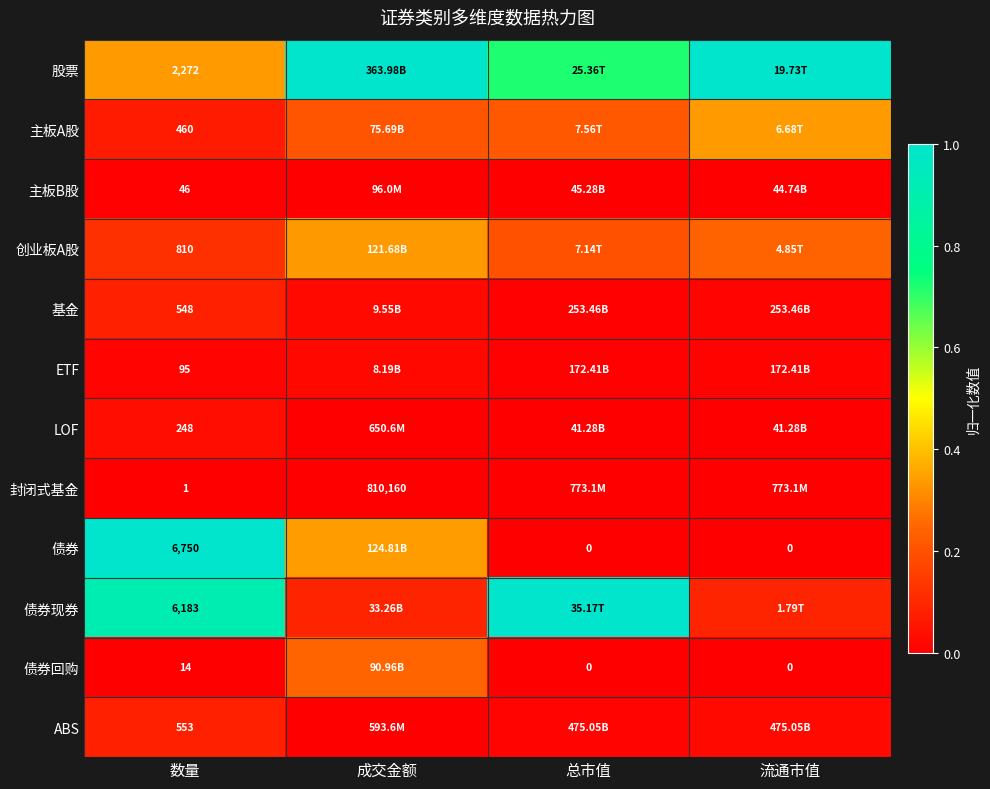

Is the value of 股票 at 成交金额 greater than the value of 债券回购 at 流通市值?

Yes